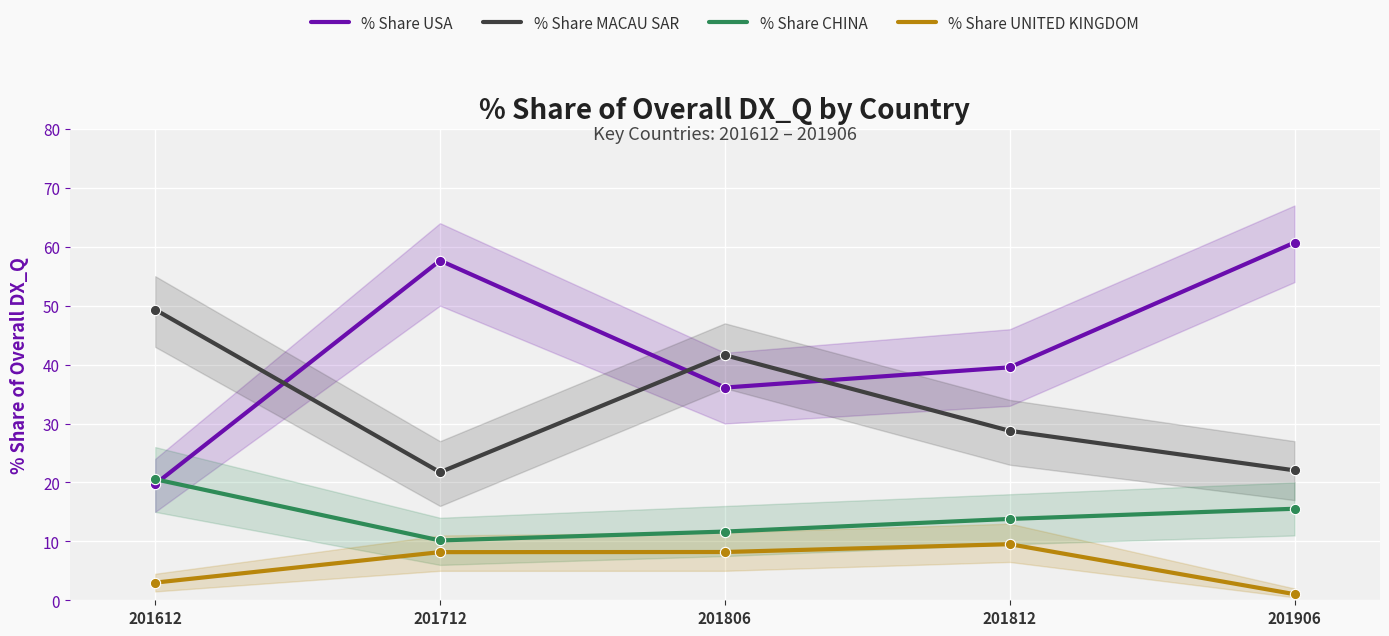

Which series has the widest spread of Y values?

% Share USA